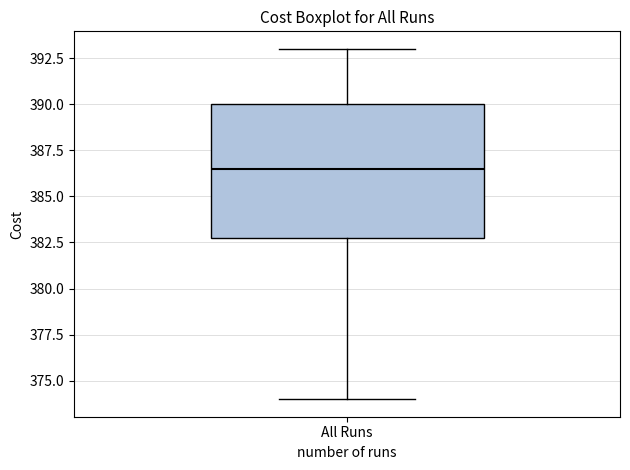

Where does the median line of the box for All Runs sit on the y-axis? The values are not printed on the chart, so give them approximately, as read against the axis.

386.5